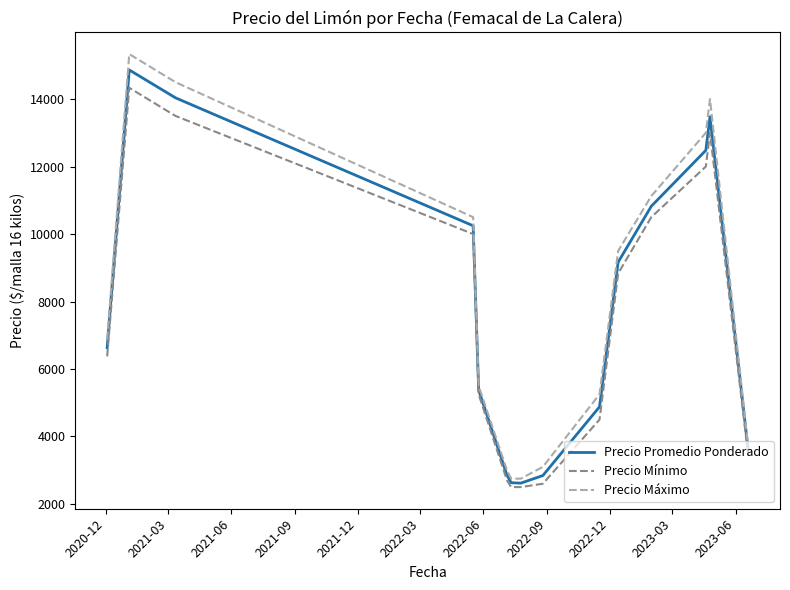

True or false: Precio Máximo has more than 1 interior local peaks.

True